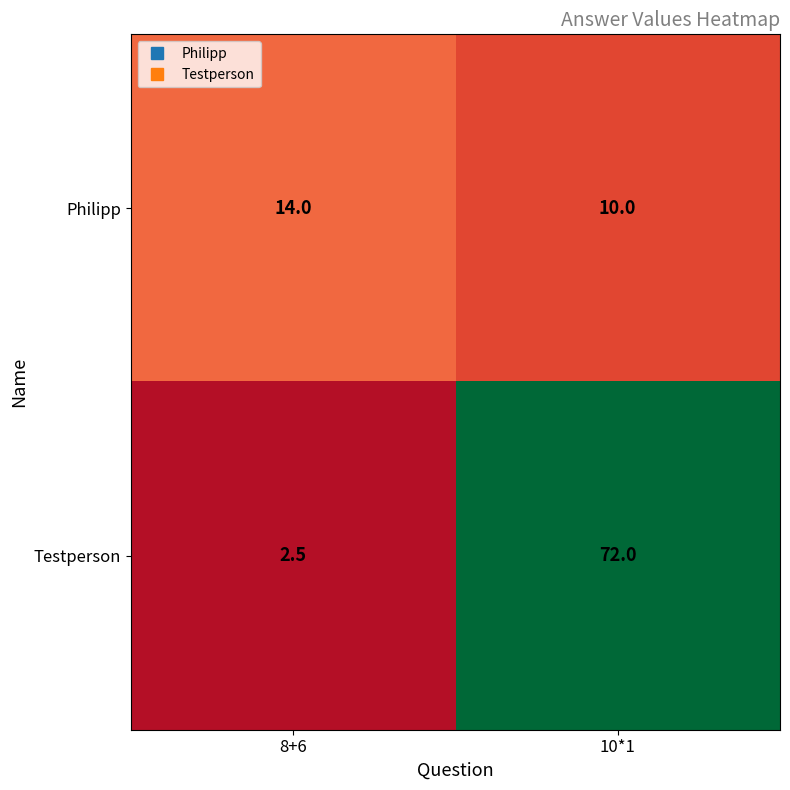

What is the sum of all Testperson values?

74.5